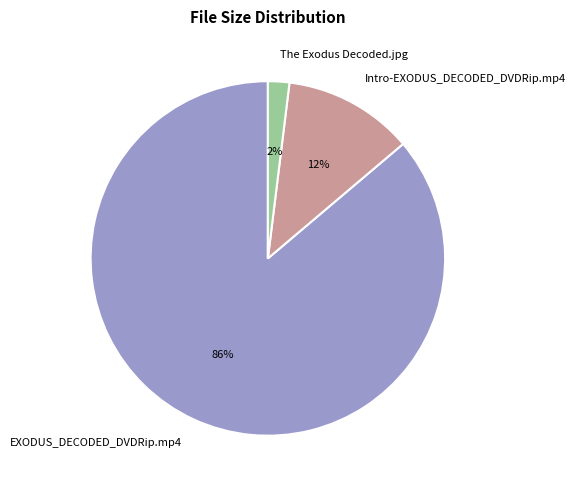

Rank the categories by value from lowest to highest.

The Exodus Decoded.jpg, Intro-EXODUS_DECODED_DVDRip.mp4, EXODUS_DECODED_DVDRip.mp4